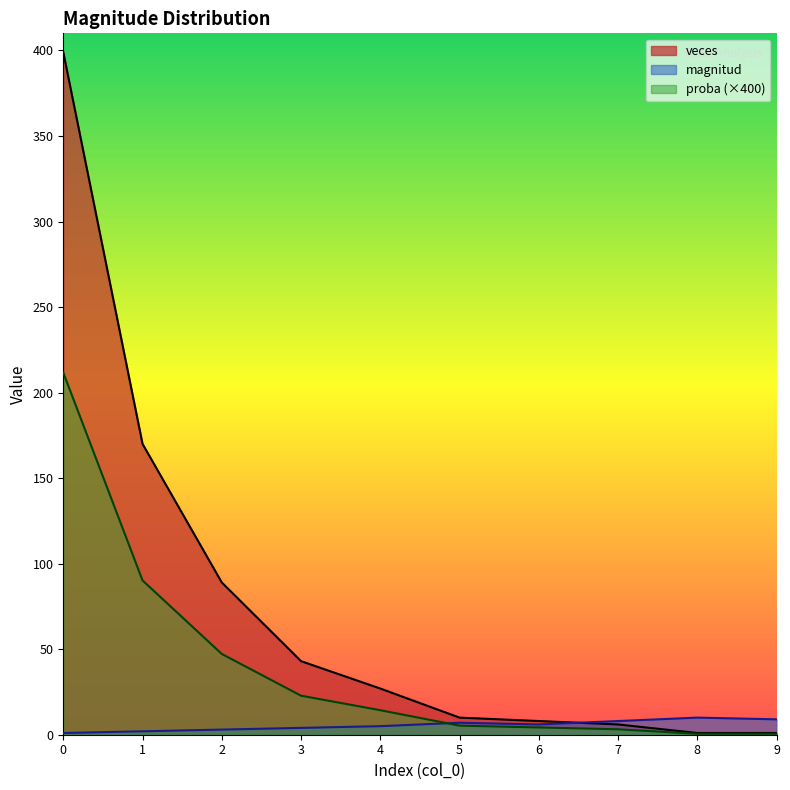

What is the difference between the maximum and minimum values in the magnitud series?

9.0